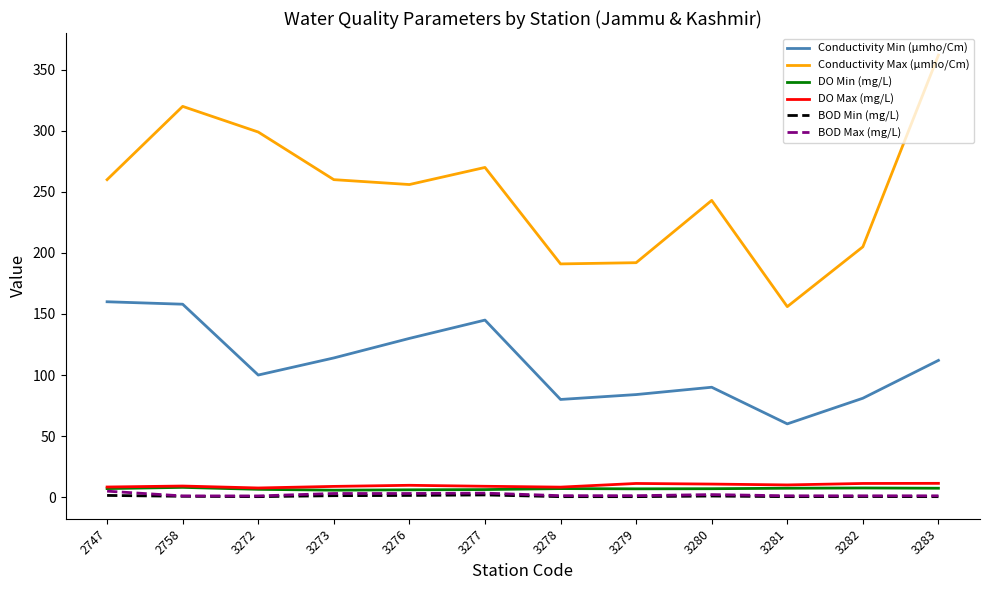

What is the average value of the Conductivity Max (µmho/Cm) series?

251.2